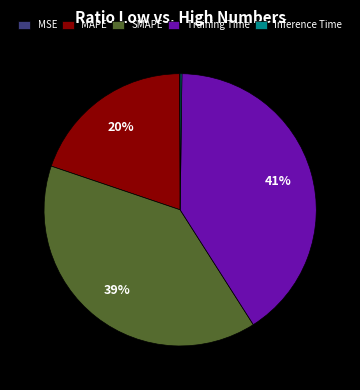

Does SMAPE account for over 50% of the chart?

No